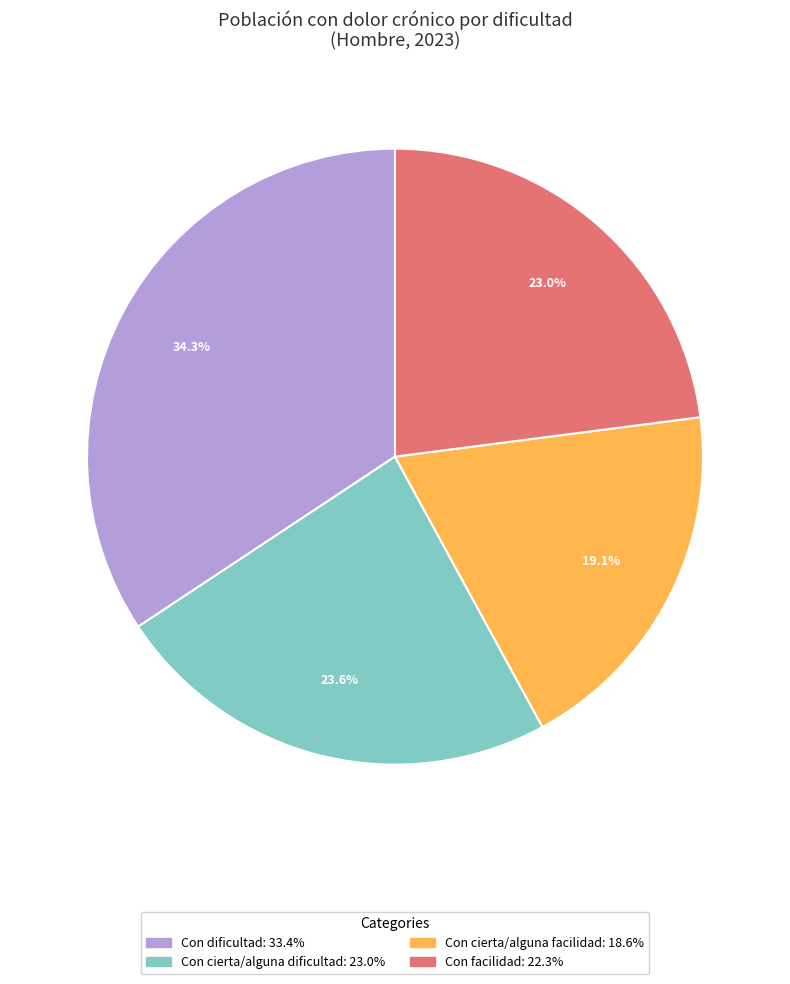

To the nearest percent, what is the combined percentage of Con cierta/alguna facilidad and Con cierta/alguna dificultad?

43%